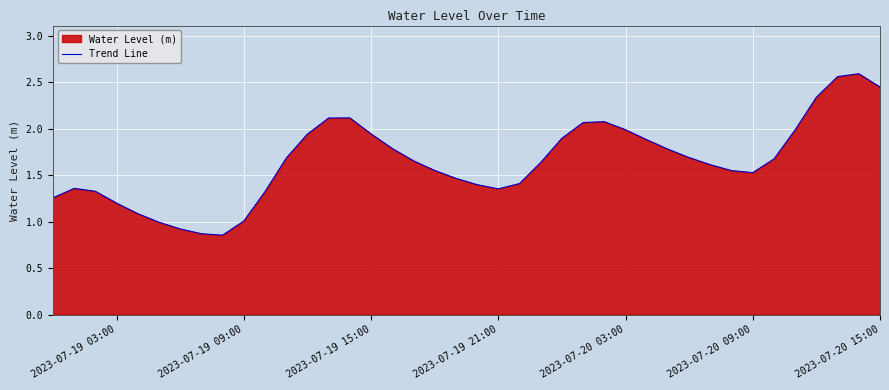

True or false: the data shows 2.2 at 2023-07-20 09:00.

False